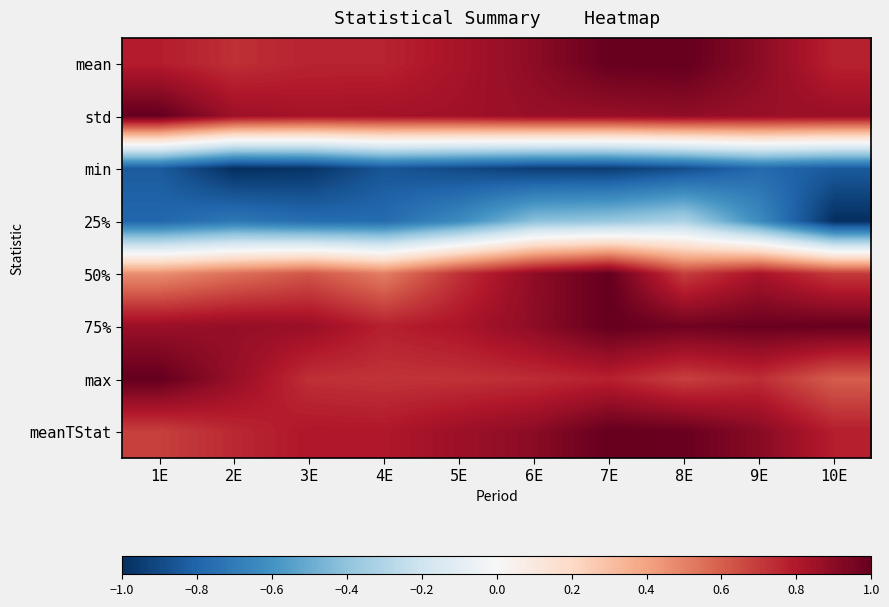

Between 2E and 6E, which series saw the biggest shift?

50%